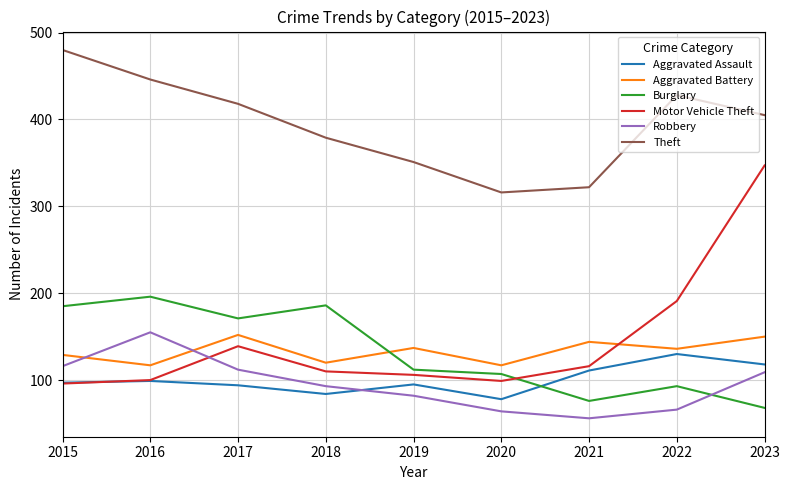

What is the smallest value displayed?

56